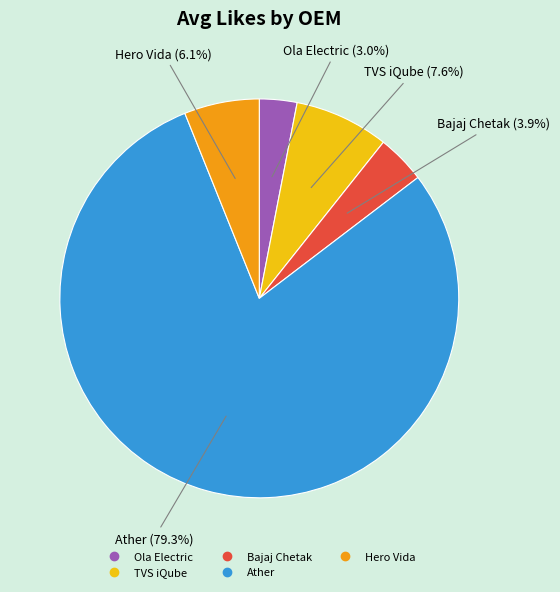

To the nearest percent, what percentage of the pie is TVS iQube?

8%